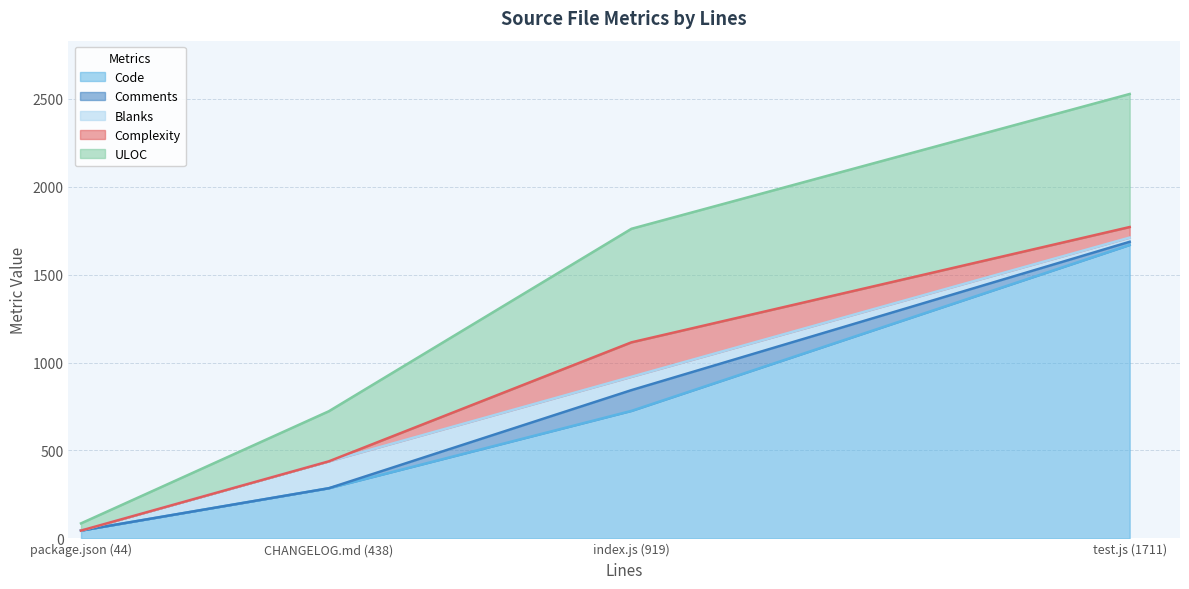

Is it true that ULOC equals 646 at index.js (919)?

True